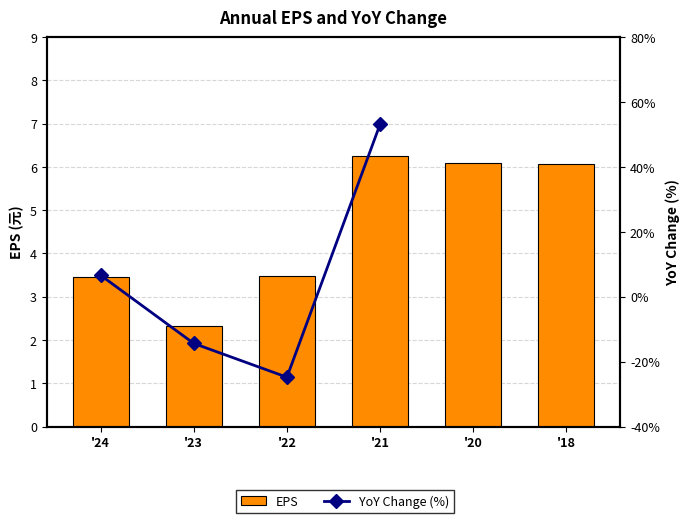

Are the bars grouped side by side (vs. stacked)?

No